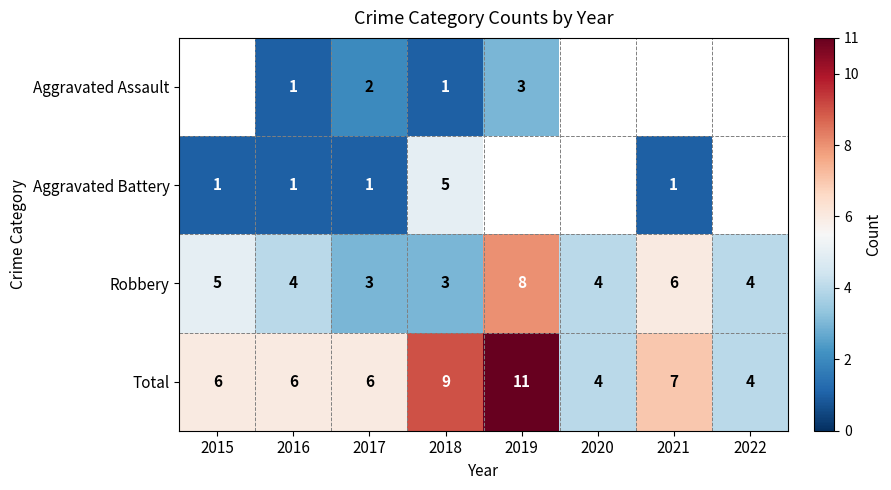

What is the difference between the maximum and minimum values in the Robbery series?

5